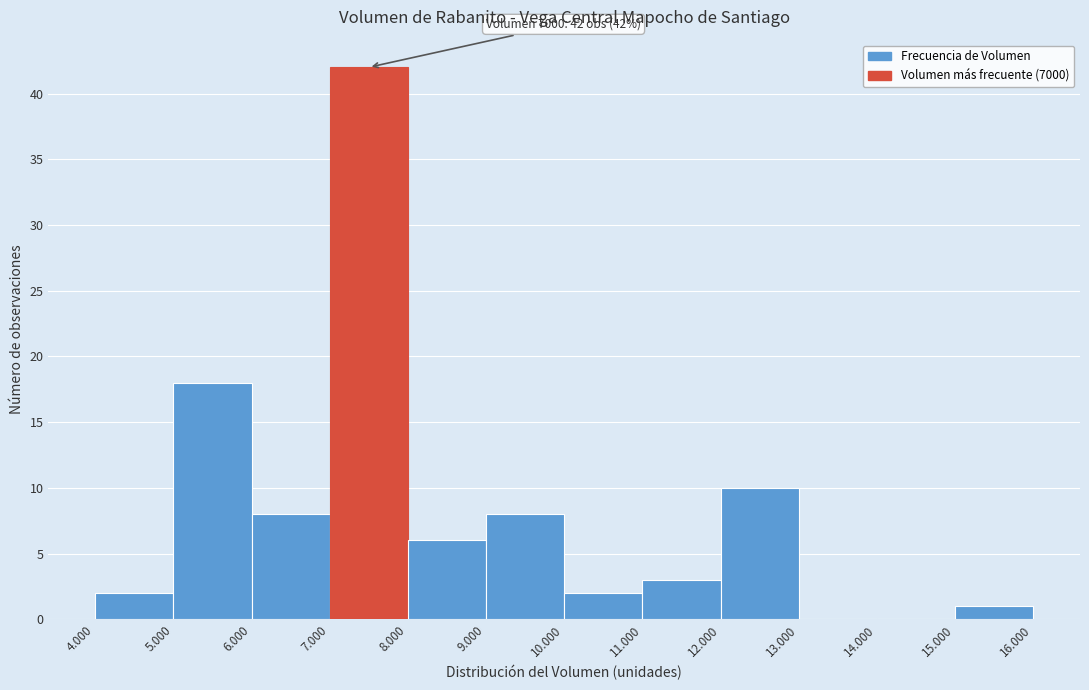

Reading left to right, list all the values displayed in this chart.

4.000=2	5.000=18	6.000=8	7.000=42	8.000=6	9.000=8	10.000=2	11.000=3	12.000=10	13.000=0	14.000=0	15.000=1